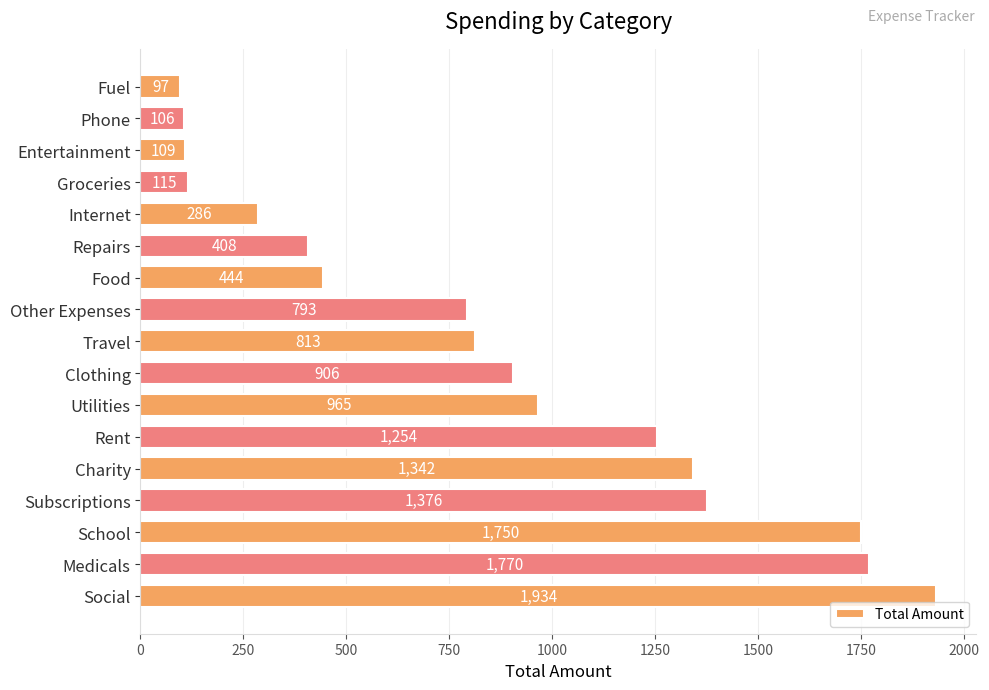

At which category does the chart reach its minimum across all series?

Fuel